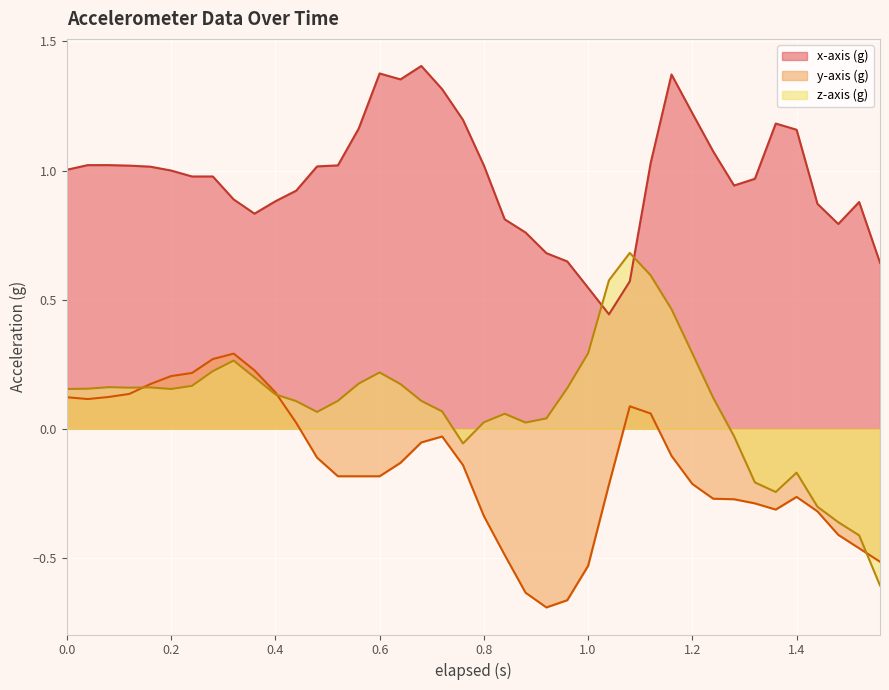

At which label does x-axis (g) reach its peak?

0.68